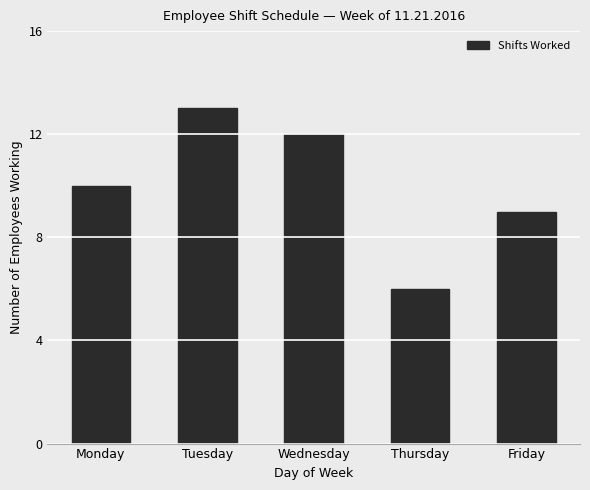

True or false: the data shows 12 at Wednesday.

True